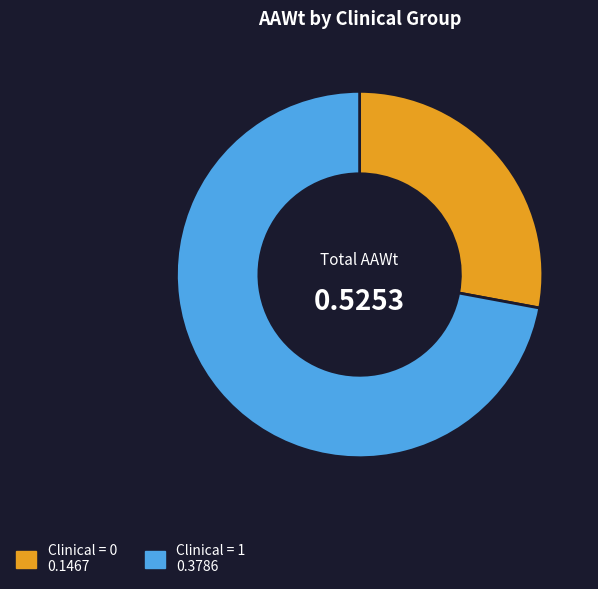

Rank the categories by value from highest to lowest.

Clinical = 1, Clinical = 0